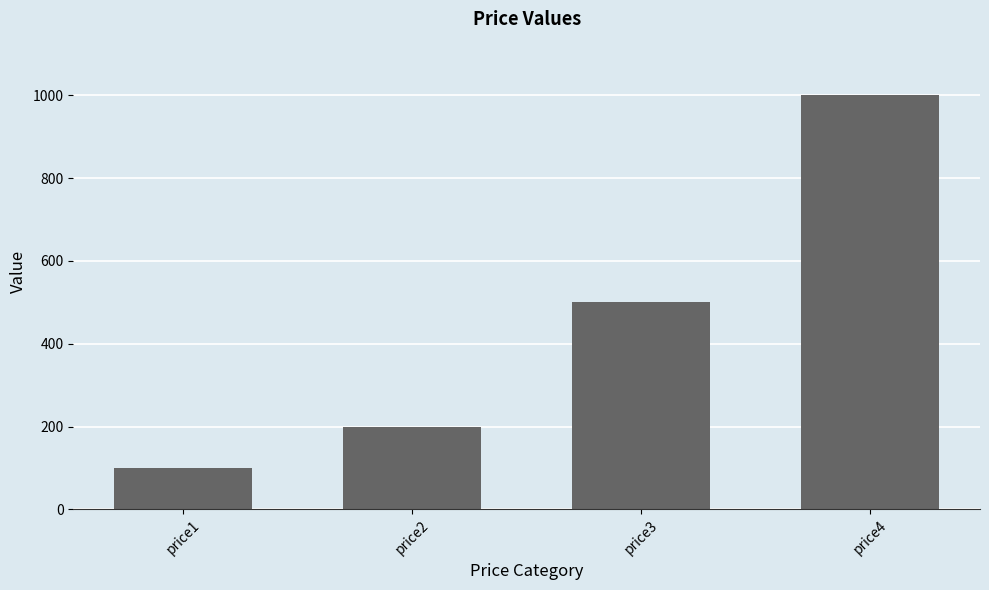

Count the number of values greater than 200.

2